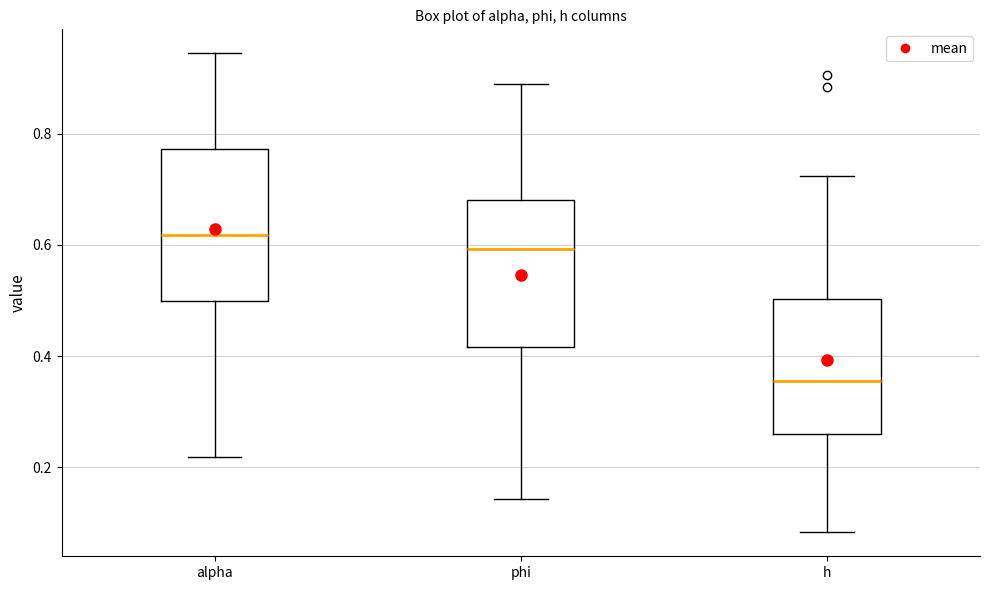

Reading left to right, read every box against the y-axis: the position of its median line, the range the box covers, and the ends of its whiskers. The values are not printed on the chart, so give them approximately, as read against the axis.

alpha: median 0.62, box 0.50 to 0.78, whiskers 0.22 to 0.94
phi: median 0.60, box 0.42 to 0.68, whiskers 0.14 to 0.88
h: median 0.36, box 0.26 to 0.50, whiskers 0.08 to 0.72